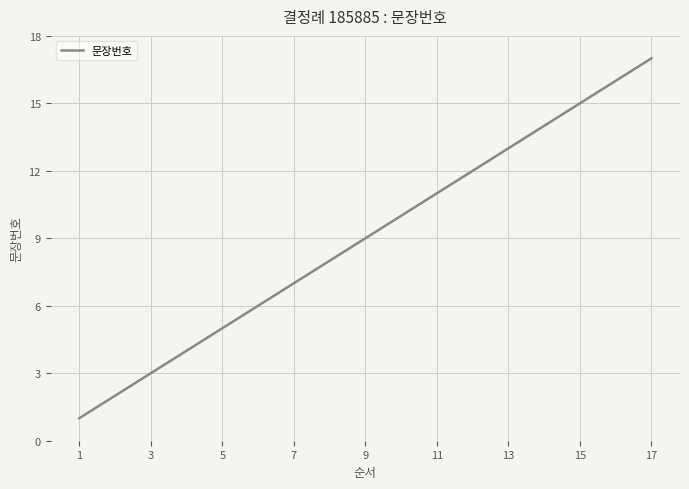

What is the maximum value shown in the chart?

17